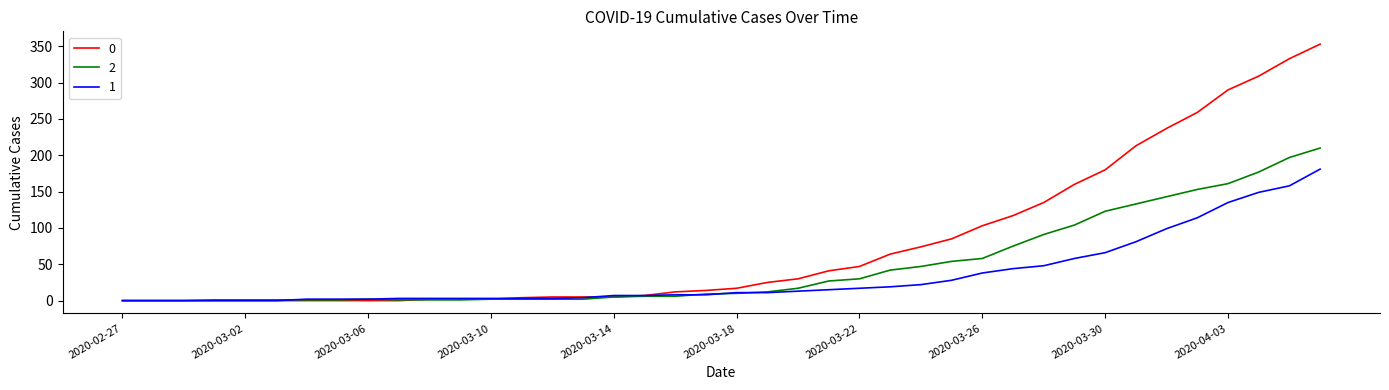

List the series in order of their peak value, highest first.

0, 2, 1